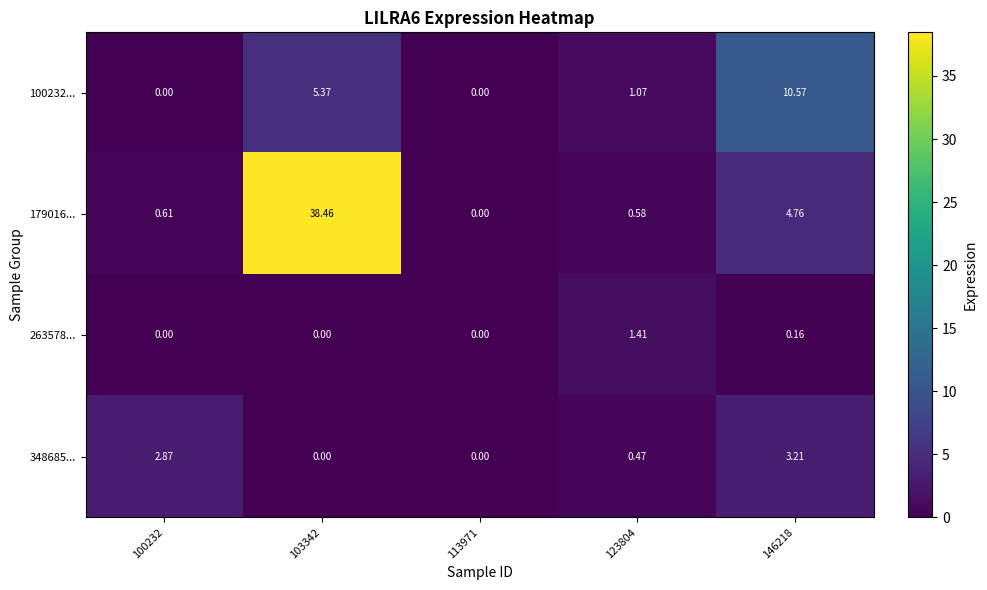

At 146218, list the series in order from smallest to largest.

263578..., 348685..., 179016..., 100232...